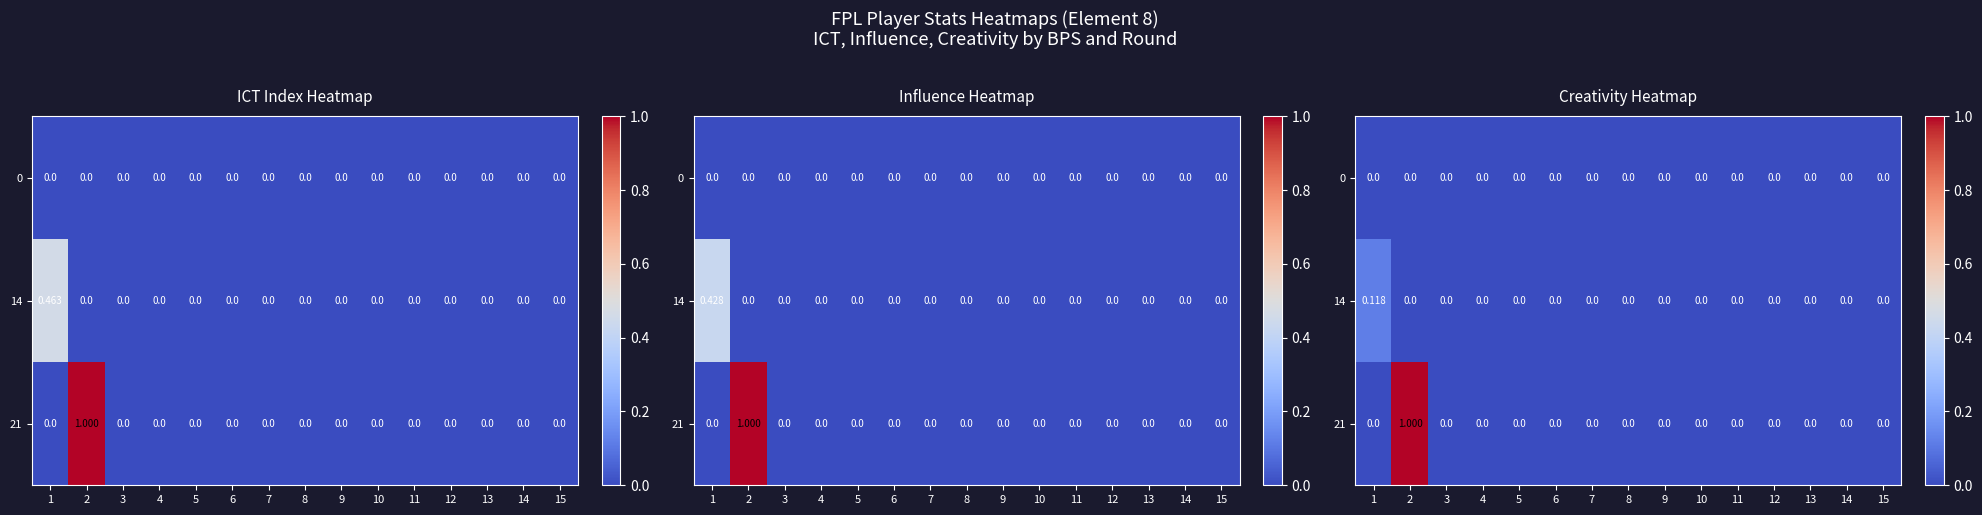

Which series changed the most between 9 and 15?

row_0